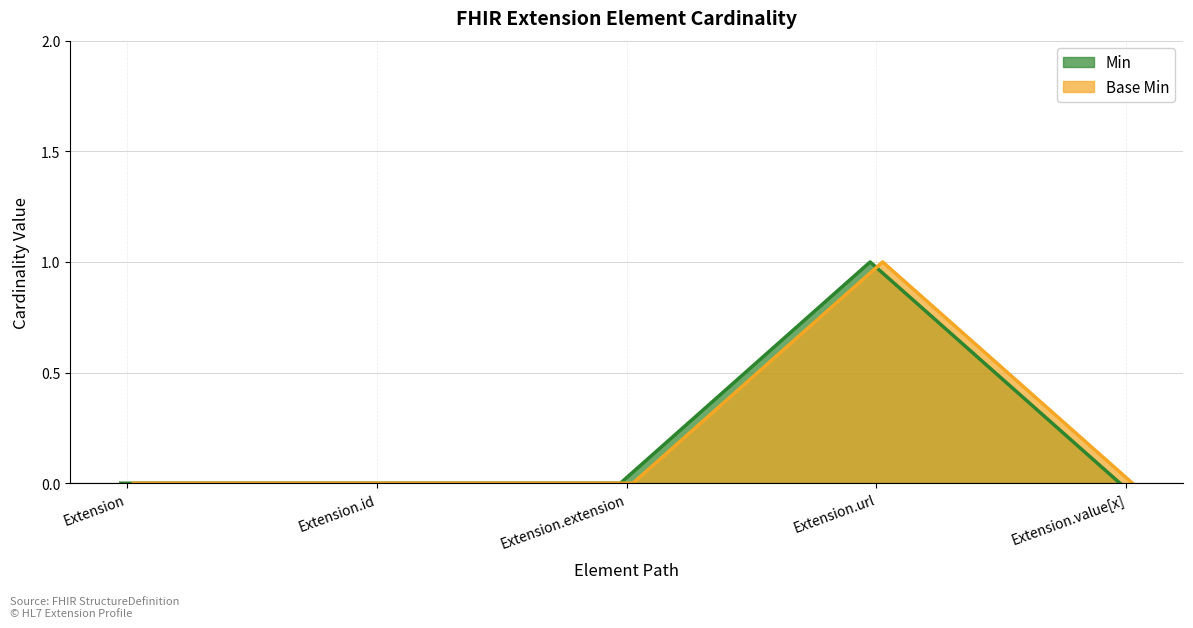

What is the difference between the maximum and minimum values in the Min series?

1